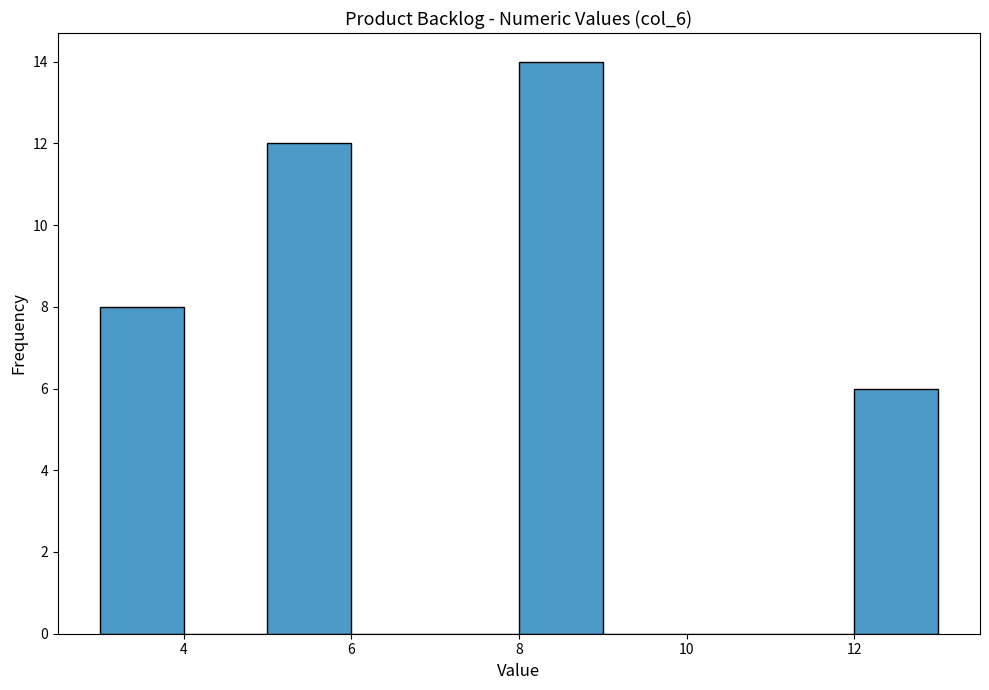

Over which range of the x-axis is the bar tallest?

8 to 9